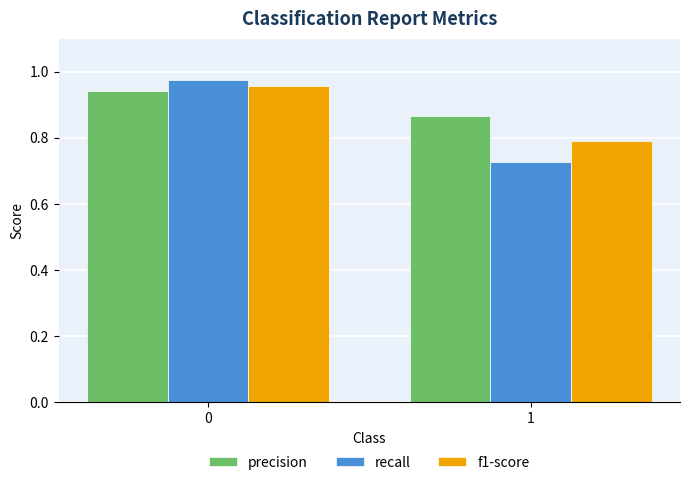

Which series has the largest range (max minus min)?

recall